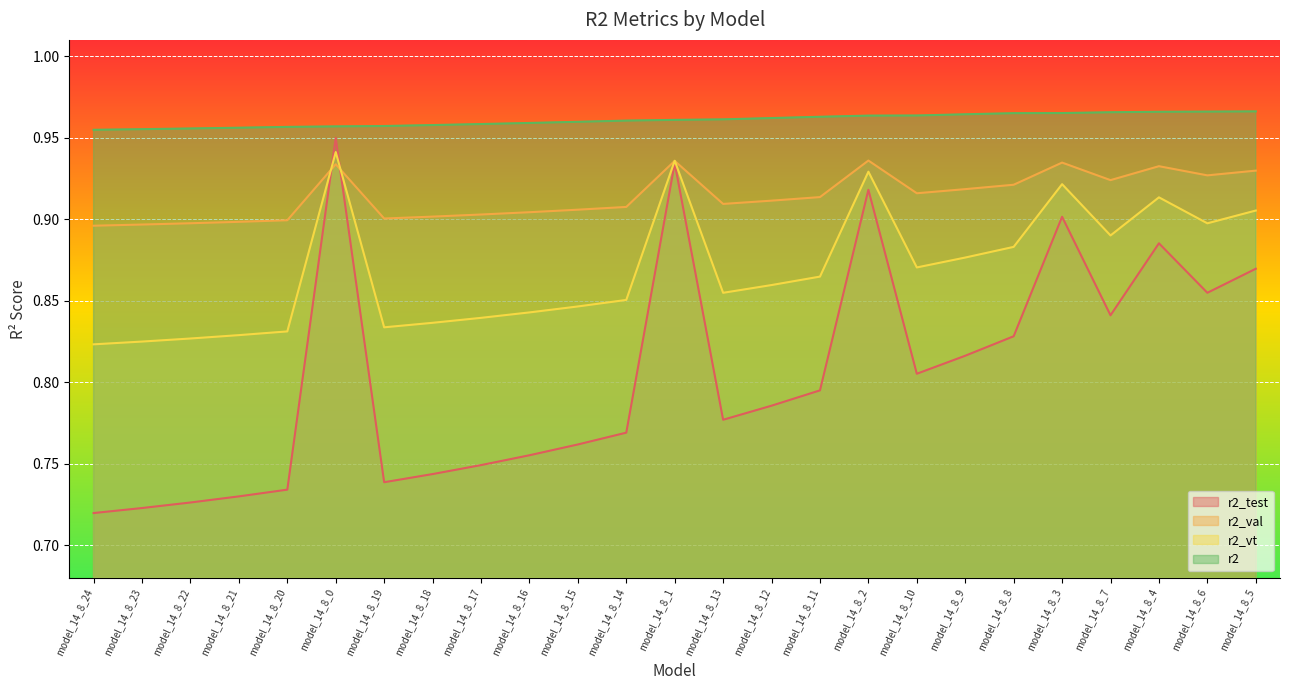

Which series changed the most between model_14_8_23 and model_14_8_3?

r2_test